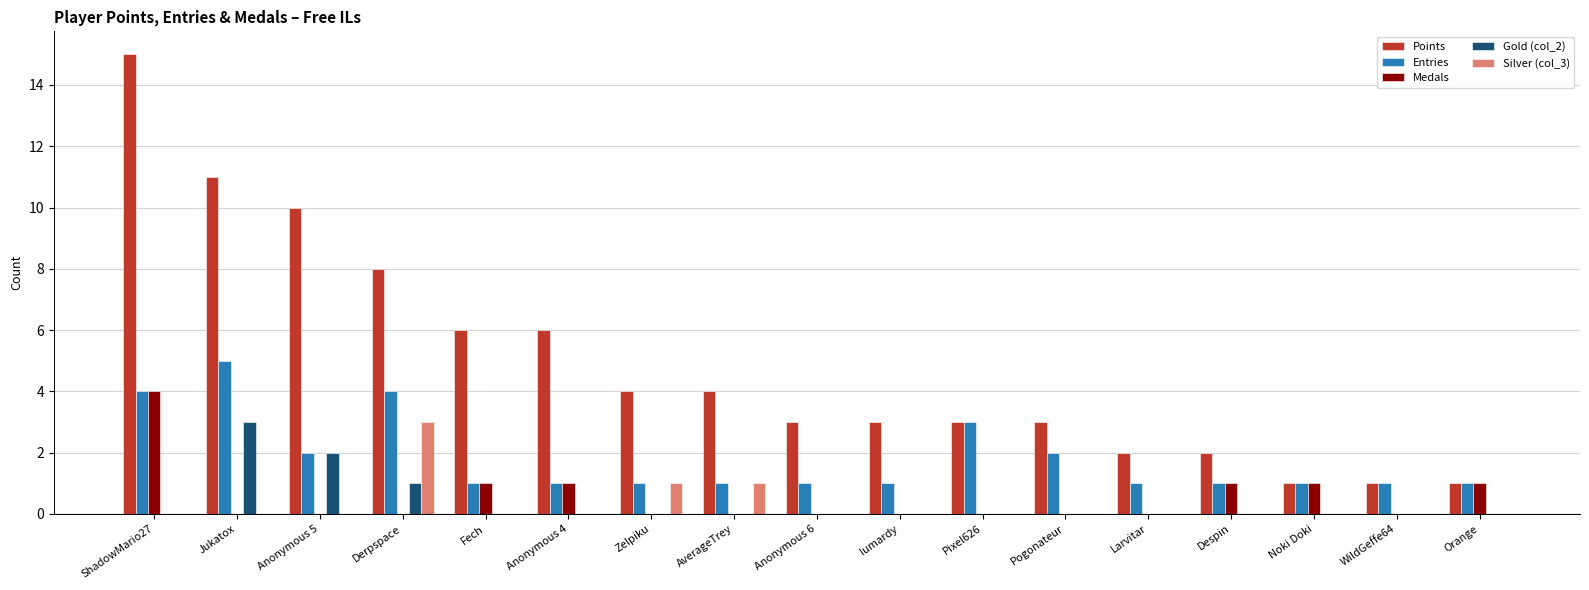

Is it true that Silver (col_3) equals -1 at lumardy?

False